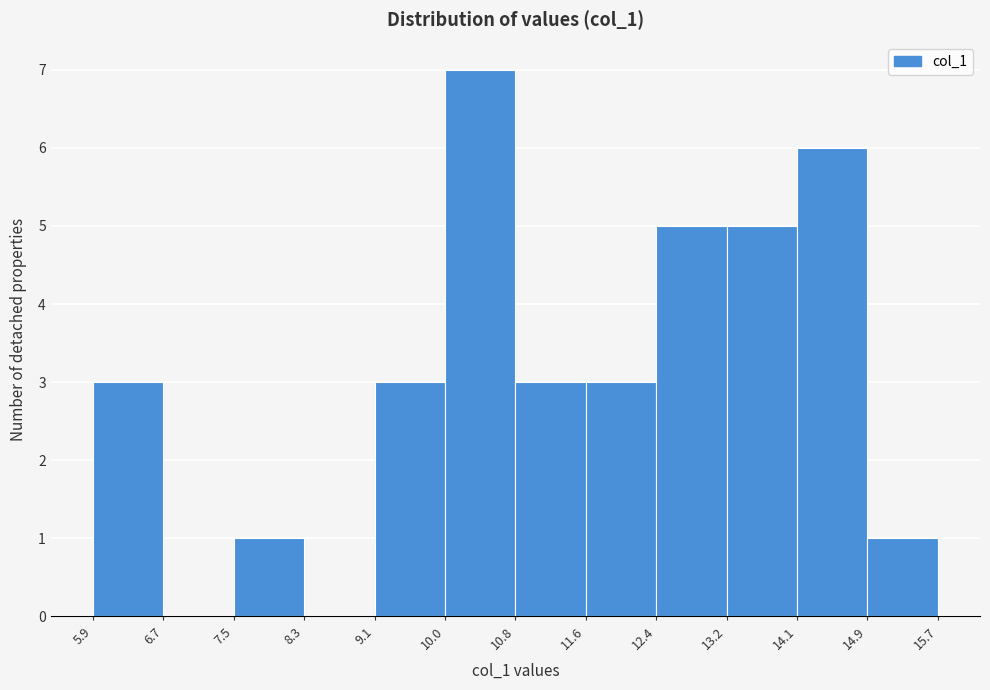

What is the height of the bar covering 7.5 to 8.3 on the x-axis? The values are not printed on the chart, so give them approximately, as read against the axis.

1